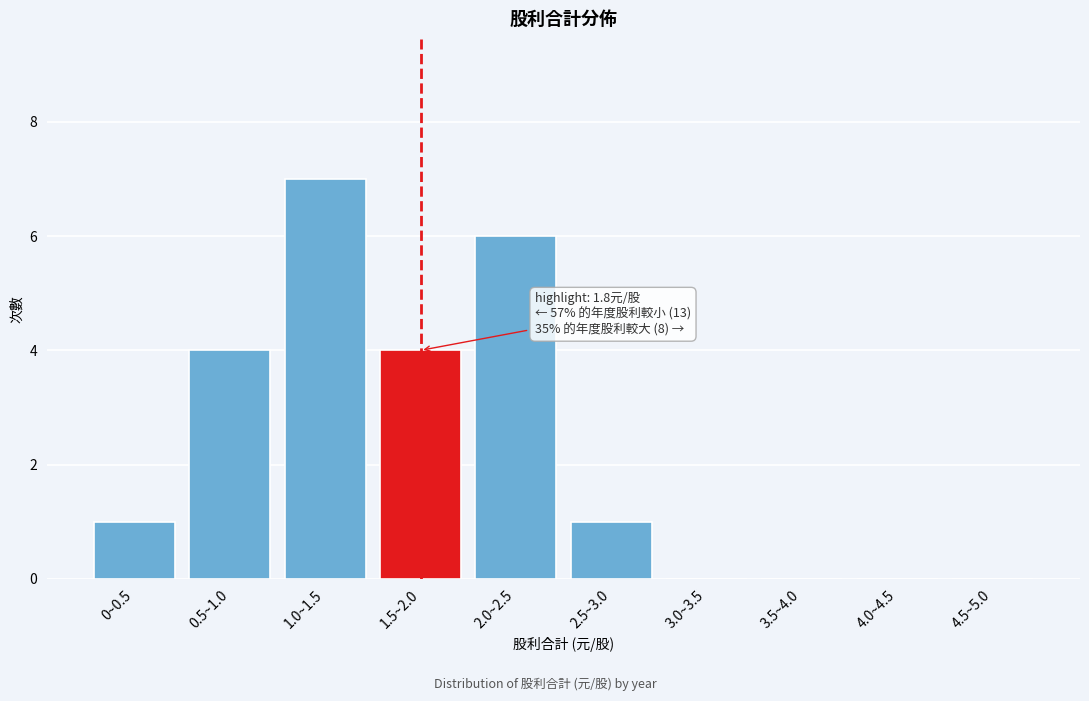

Reading left to right, extract all data points from this chart.

0~0.5=1	0.5~1.0=4	1.0~1.5=7	1.5~2.0=4	2.0~2.5=6	2.5~3.0=1	3.0~3.5=0	3.5~4.0=0	4.0~4.5=0	4.5~5.0=0